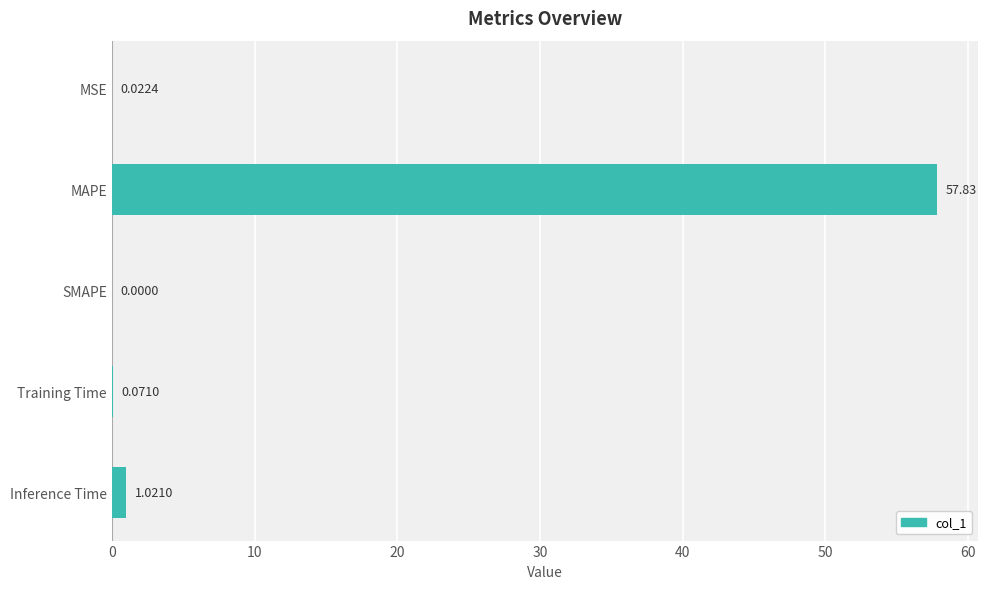

What is the change in value from MAPE to Training Time?

-57.8